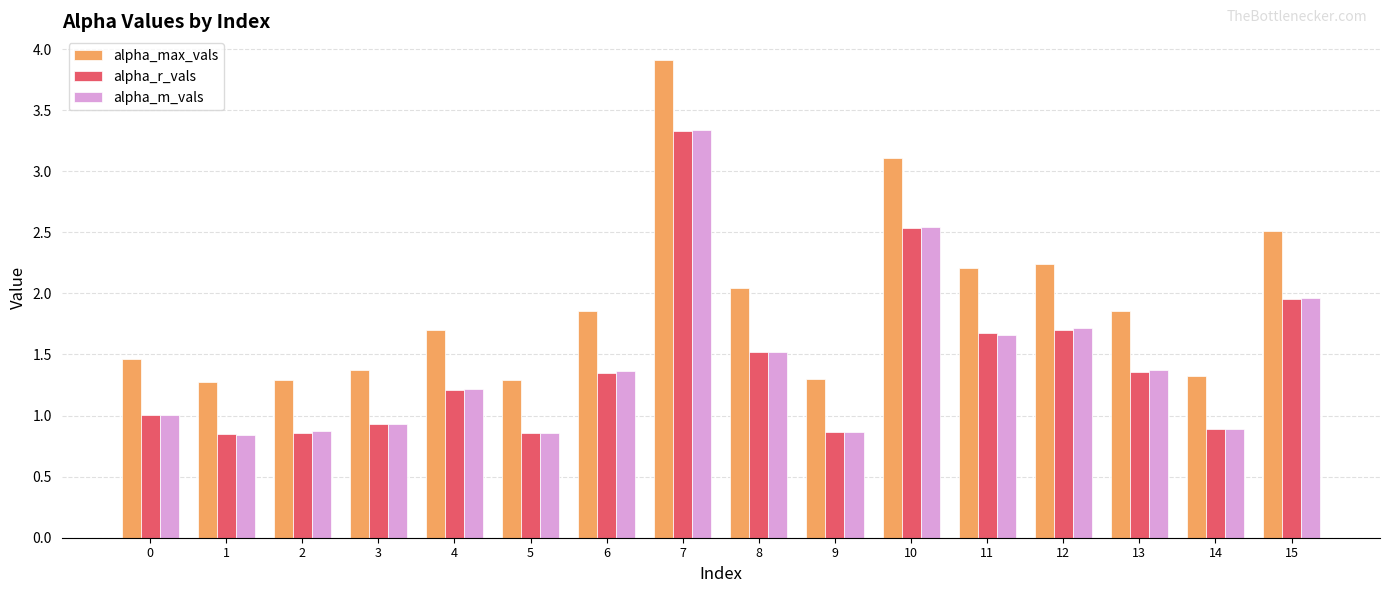

Is the value of alpha_max_vals at 3 greater than the value of alpha_m_vals at 8?

No